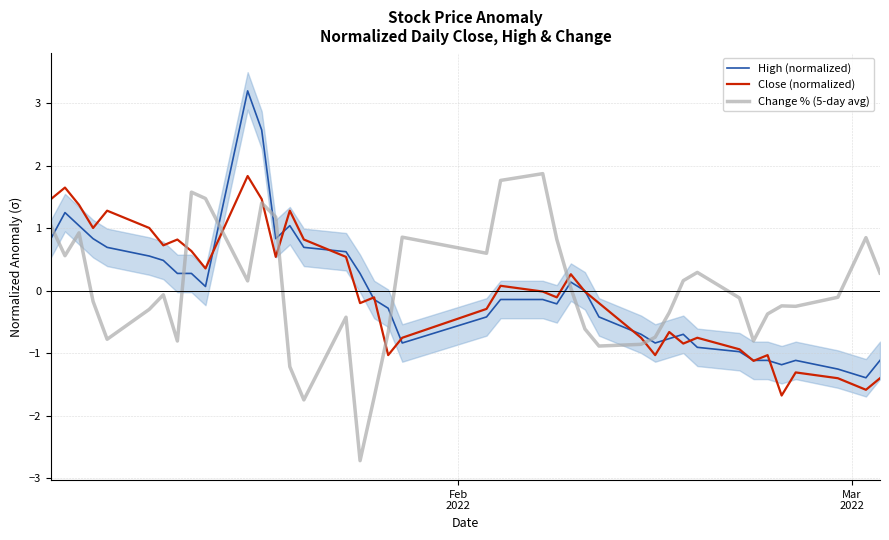

How many distinct data groups are displayed?

3